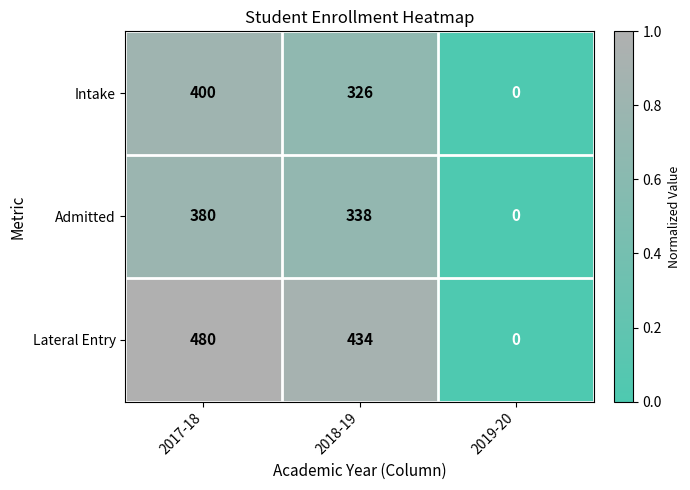

Between 2018-19 and 2019-20, which series saw the biggest shift?

Lateral Entry